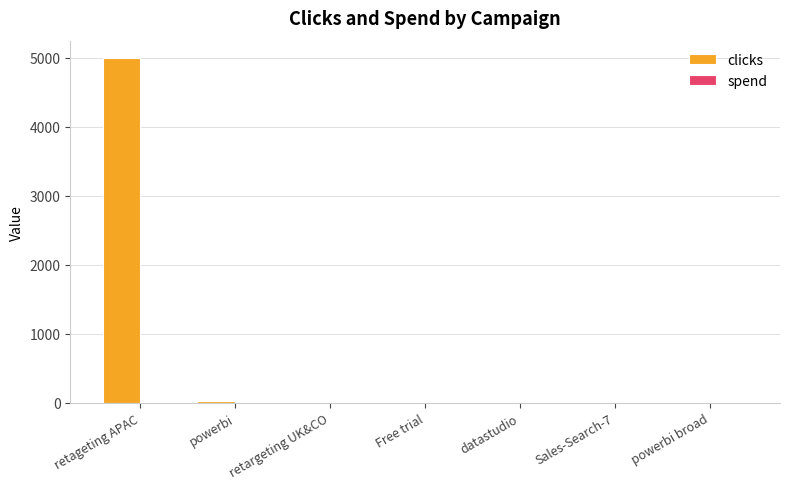

How many groups of bars are there?

7